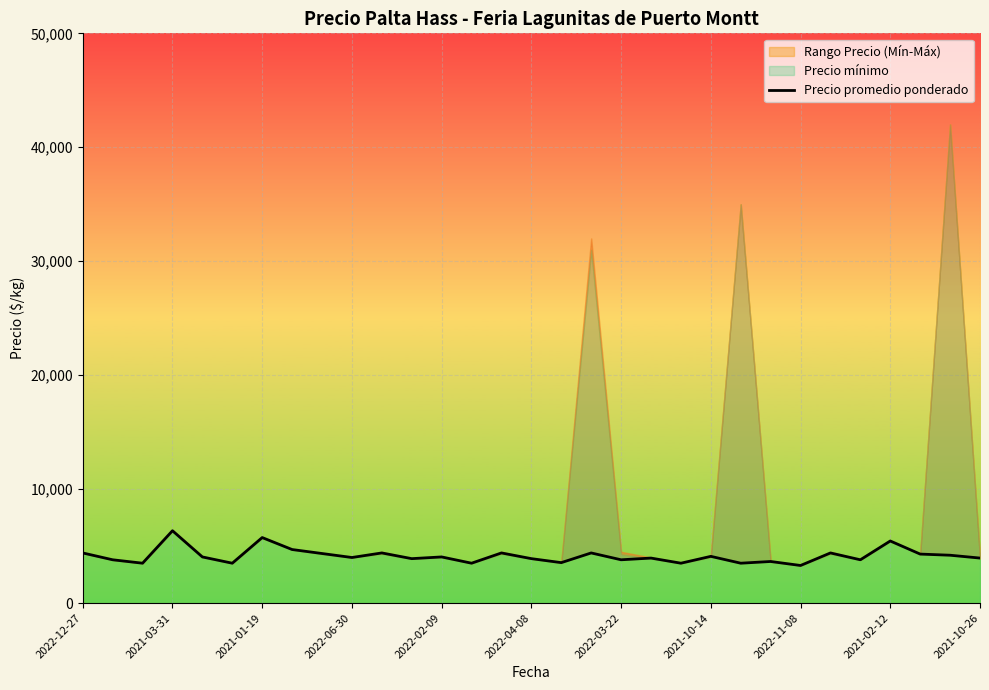

At which label is the value closest to 4825?

2021-10-14